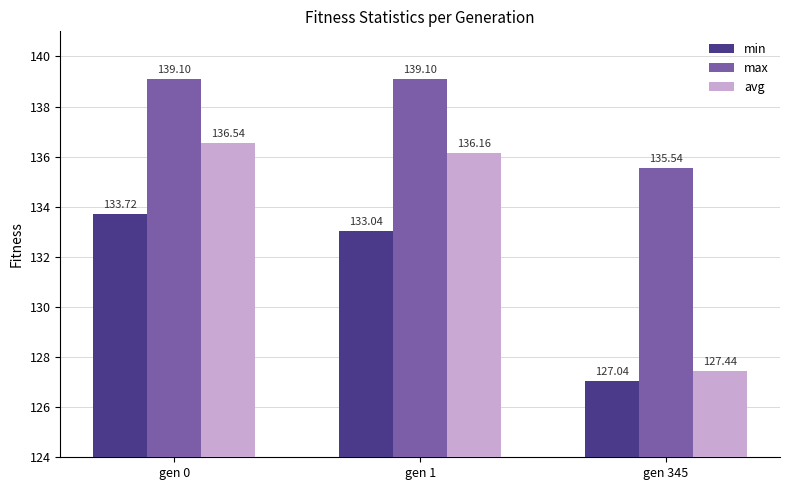

What is the difference between the maximum and minimum values in the max series?

3.6